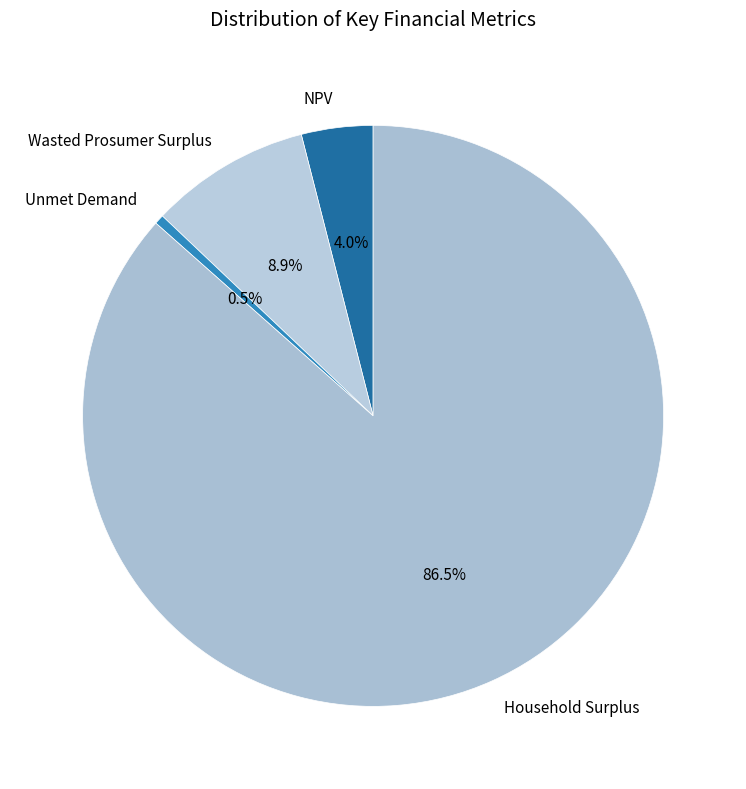

Which has a higher value, NPV or Unmet Demand?

NPV